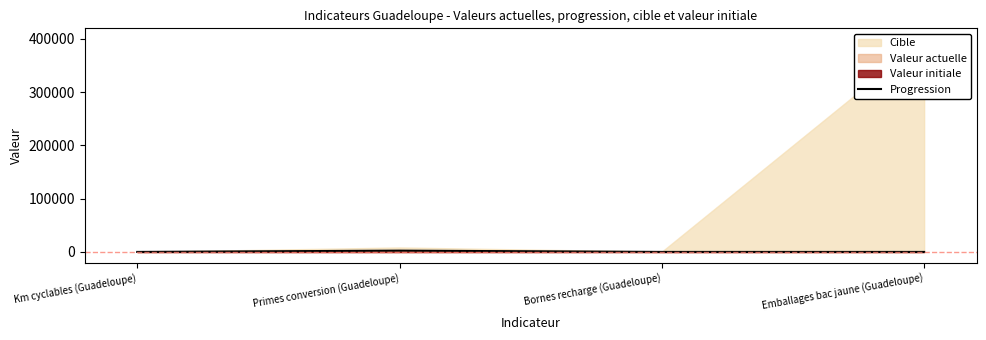

What is the label of the 4th point from the left?

Emballages bac jaune (Guadeloupe)